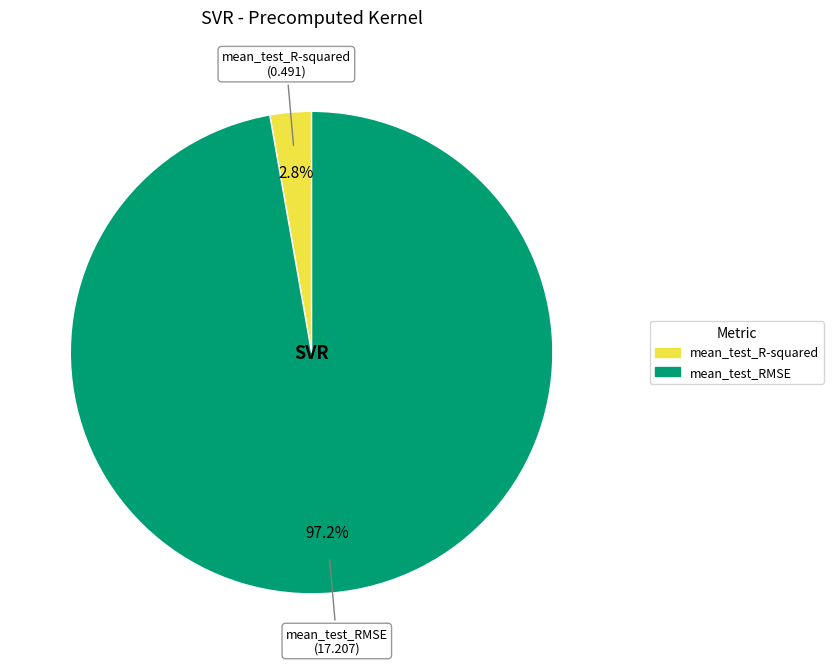

Combined, what portion of the pie is mean_test_R-squared and mean_test_RMSE?

100.0%